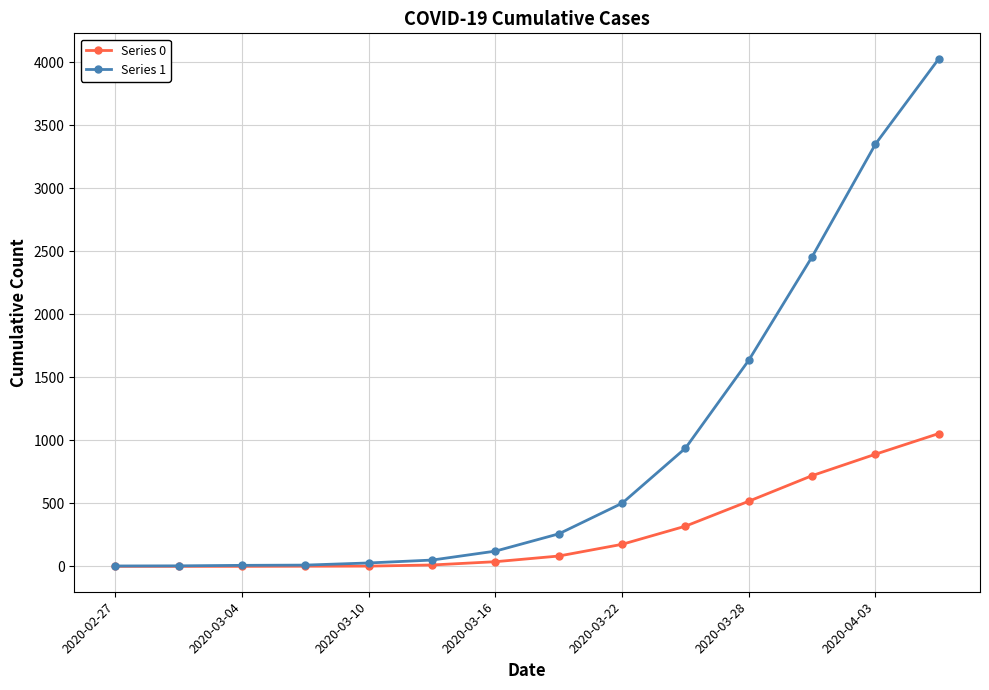

Which series has the largest range (max minus min)?

Series 1